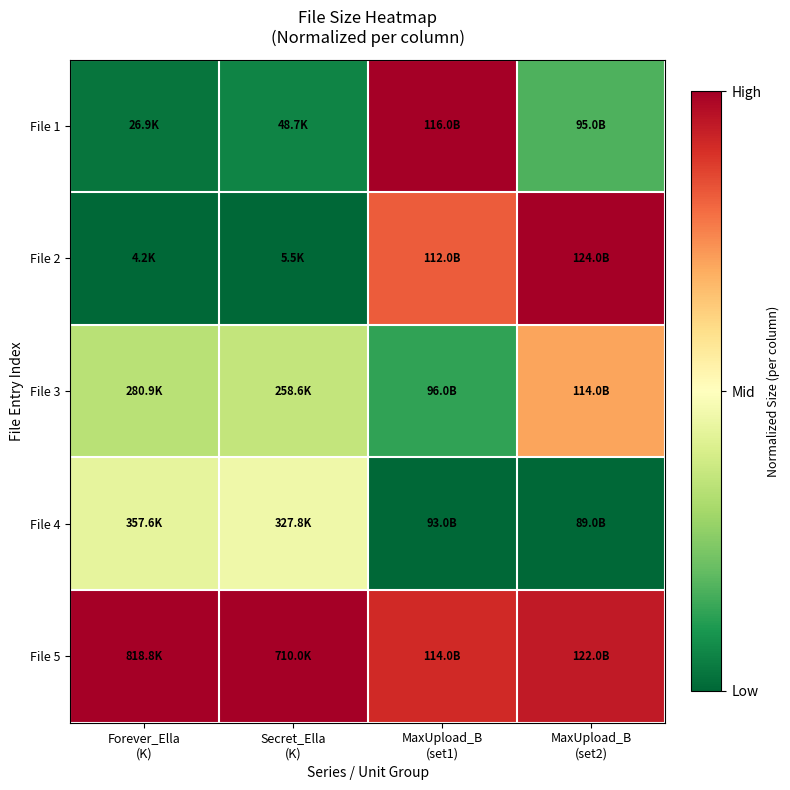

What is the spread (max minus min) of values at Forever_Ella
(K)?

1.0